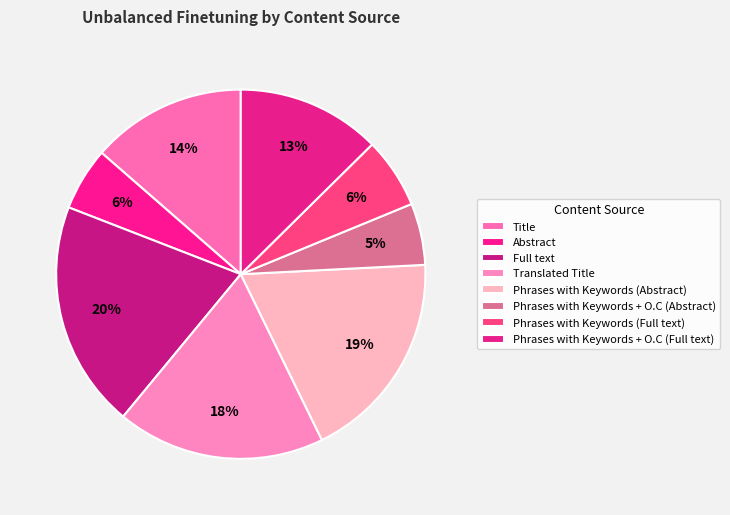

Count the number of slices in the pie.

8